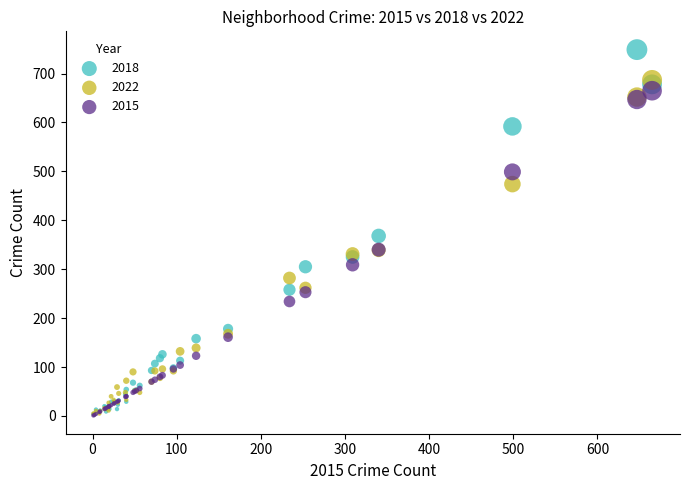

What are all the series names shown in the legend?

2018, 2022, 2015